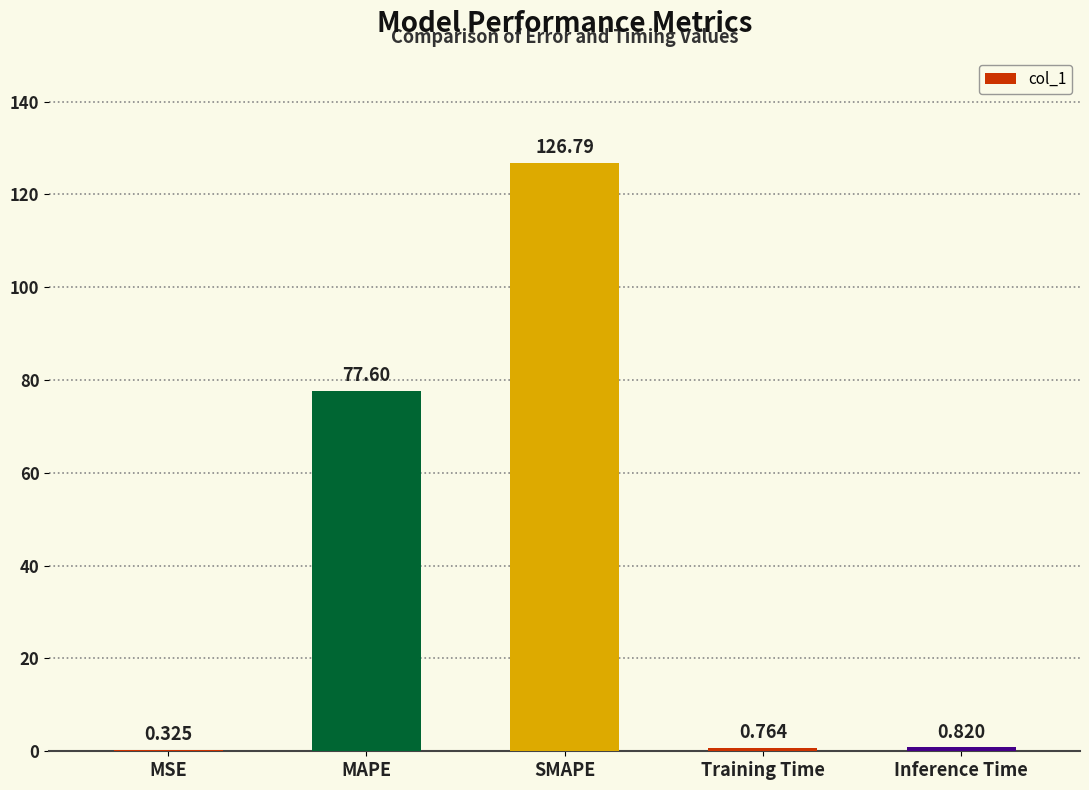

At which label is the value closest to 63?

MAPE